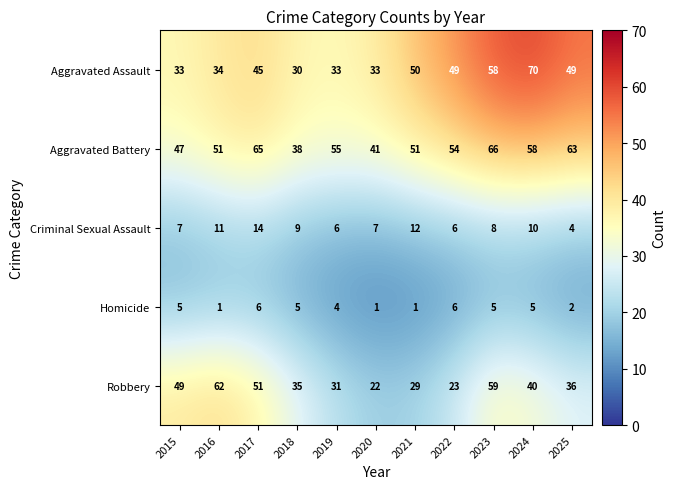

What is the greatest value displayed?

70